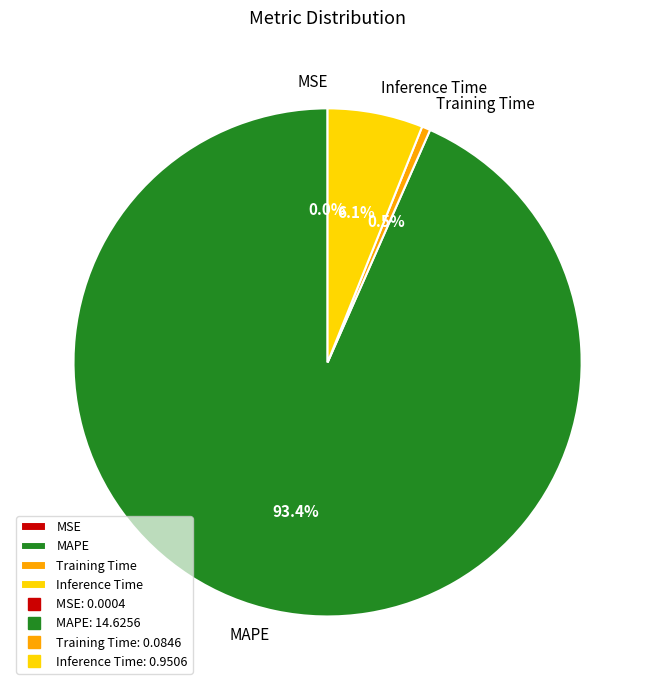

Which slice is the largest?

MAPE